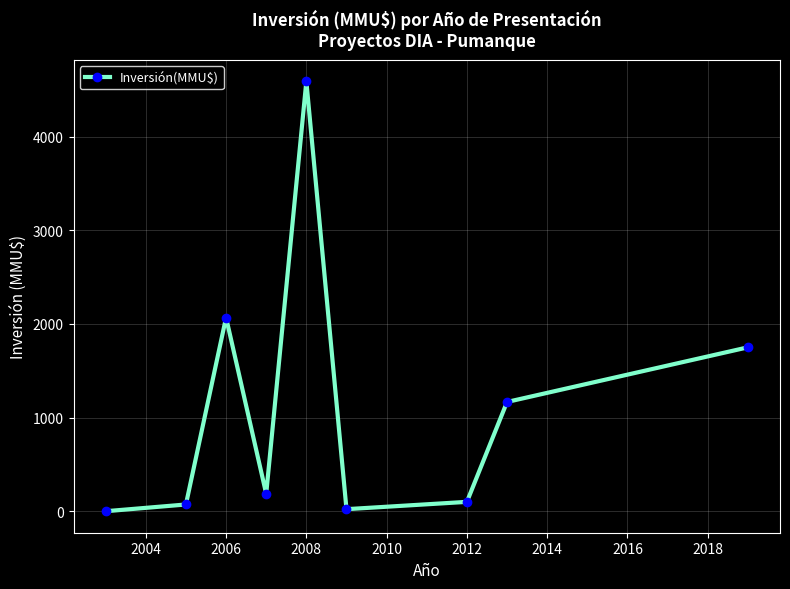

Reading right to left, what are all the values shown in this chart?

1750.0	1166.7	100.0	22.0	4590.5	186.0	2068.0	72.0	0.0